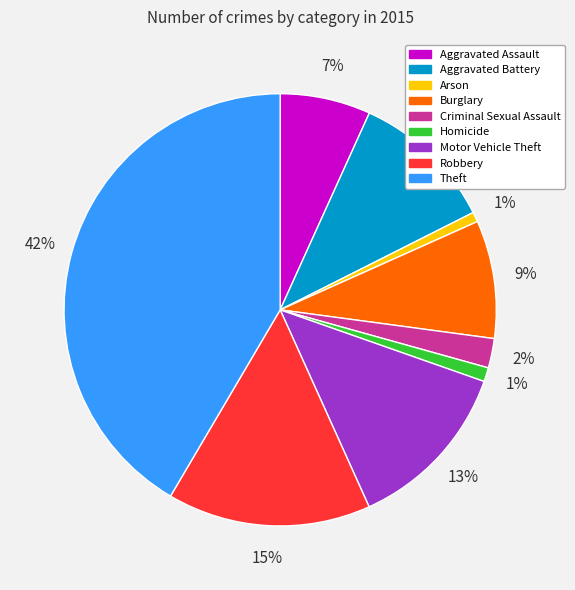

How many slices are in this pie chart?

9